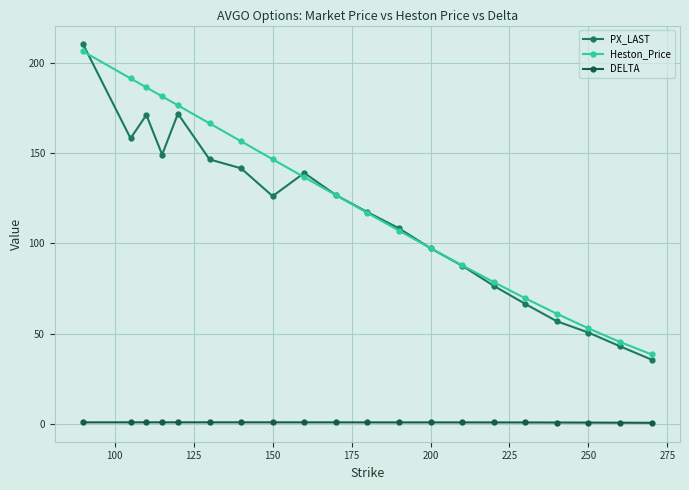

How many categories are shown in the chart?

20